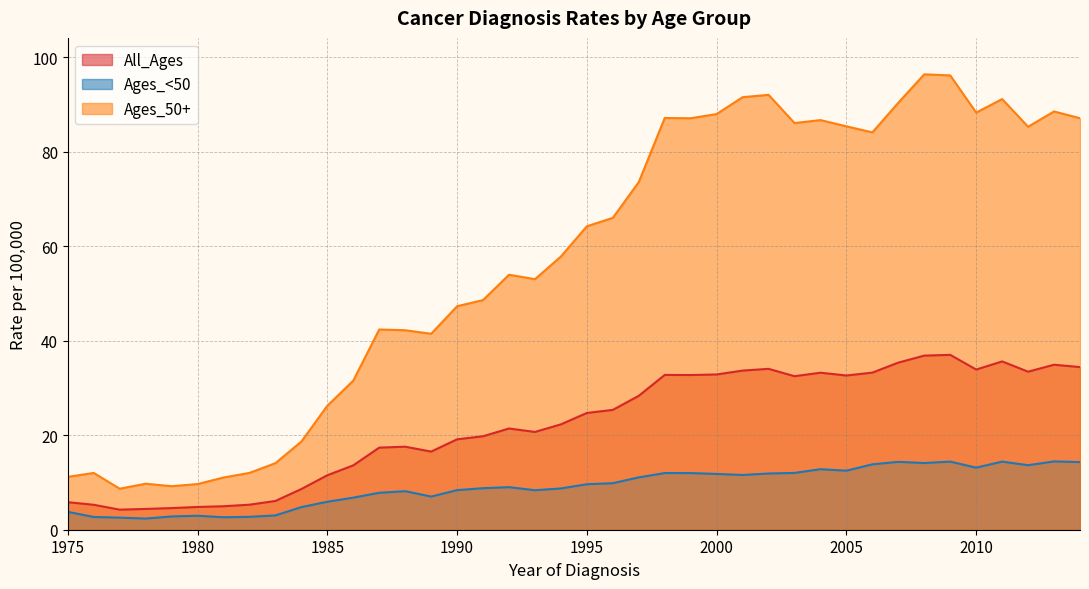

What is the value of the All_Ages point at the 23rd from the left?

28.4